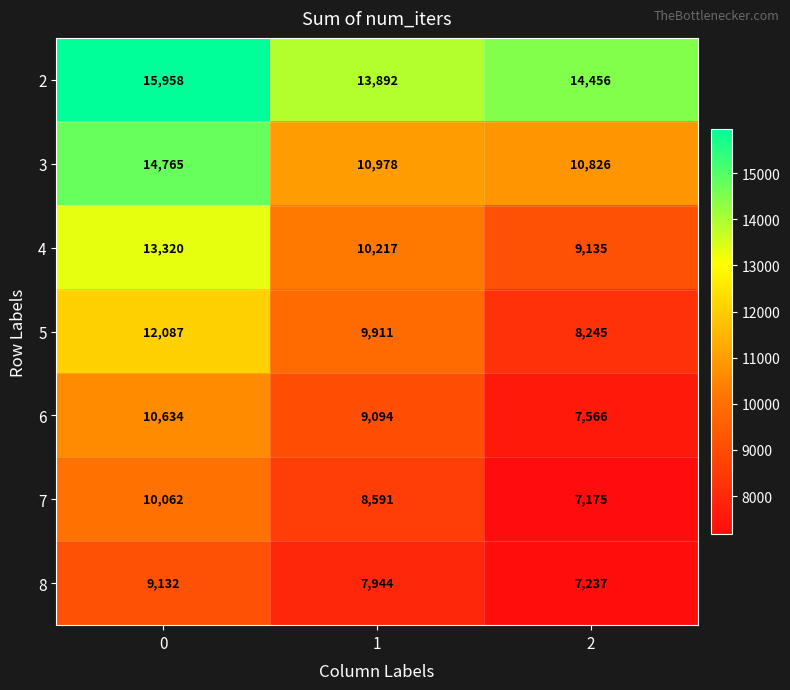

The value of 8 at 2 is 7237. True or false?

True